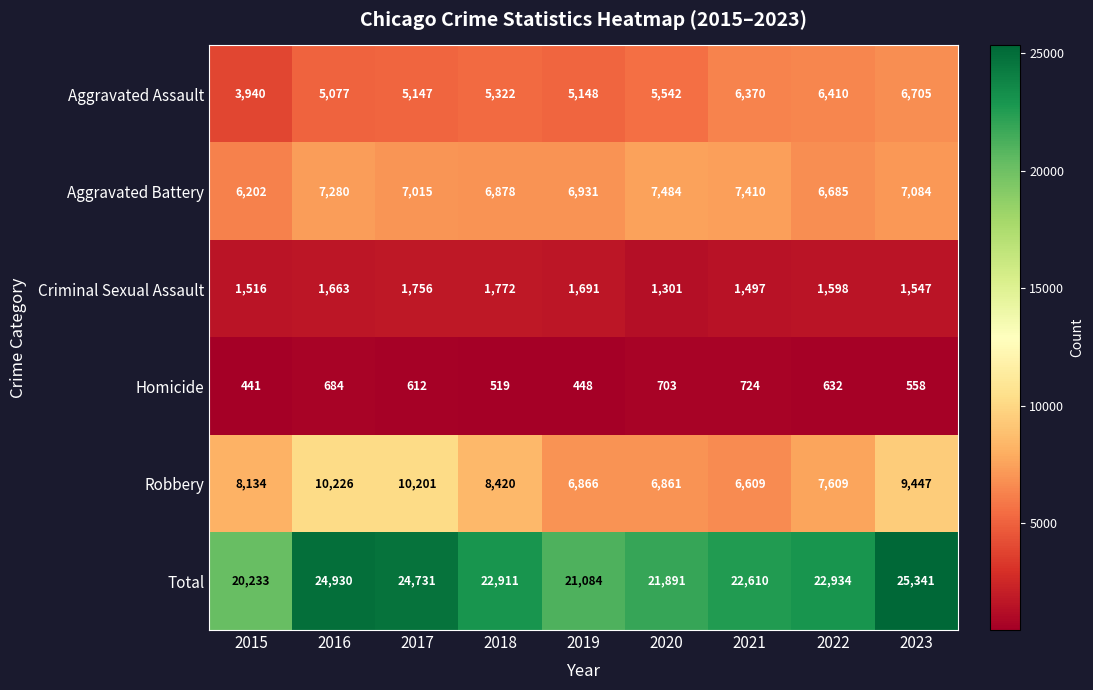

How many distinct data groups are displayed?

6